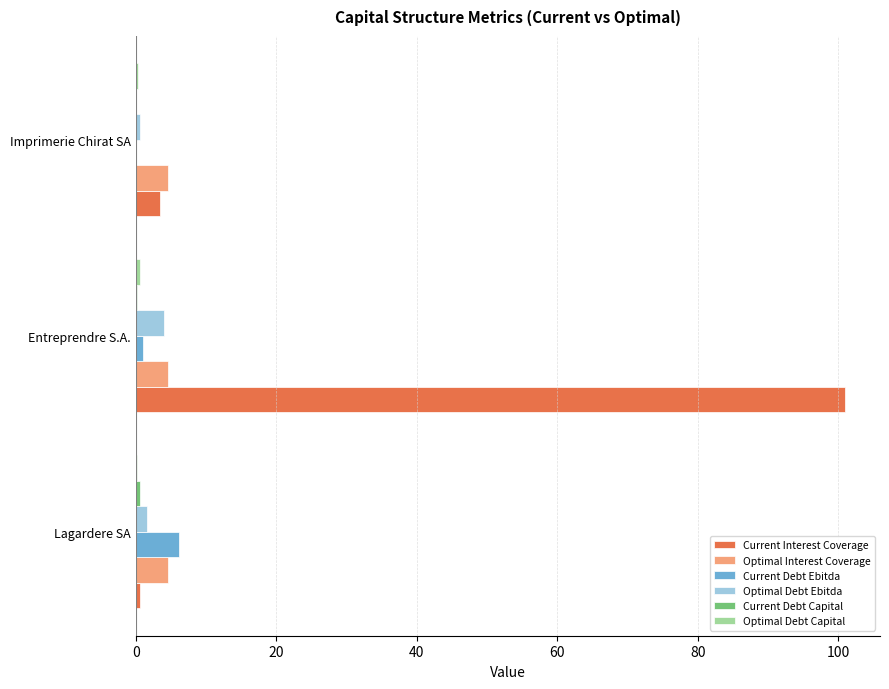

The value of Current Interest Coverage at Entreprendre S.A. is 157.1. True or false?

False